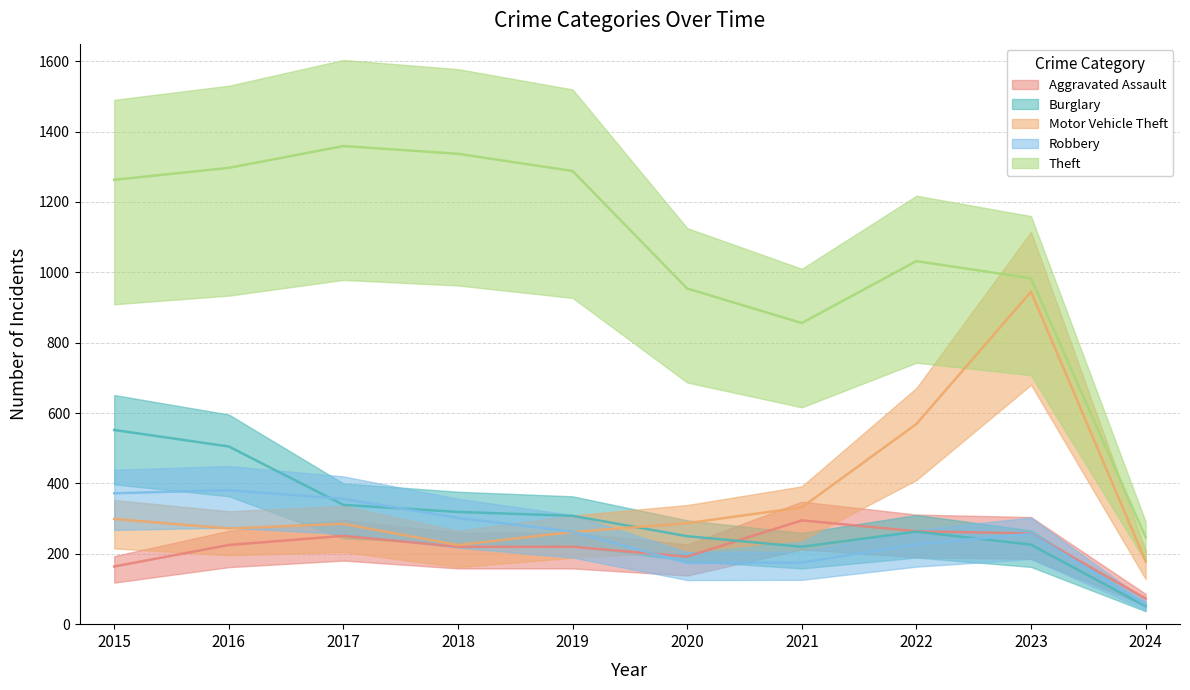

At which label does Burglary first exceed 308?

2015